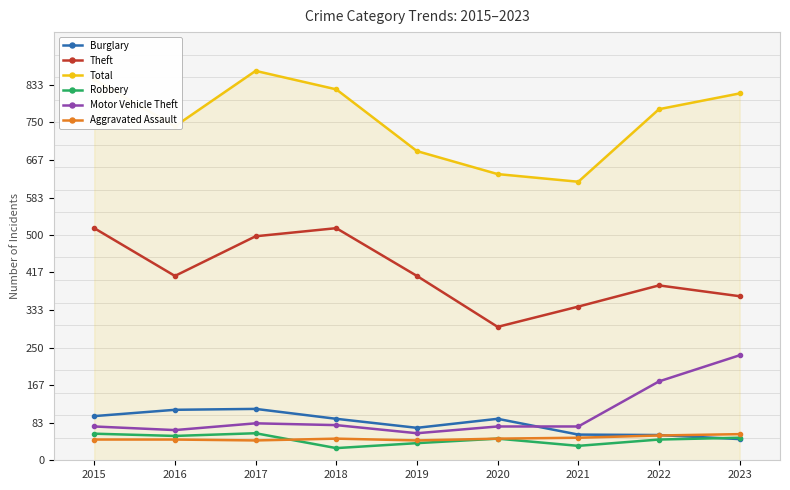

True or false: Motor Vehicle Theft has a value of 141 at 2023.

False